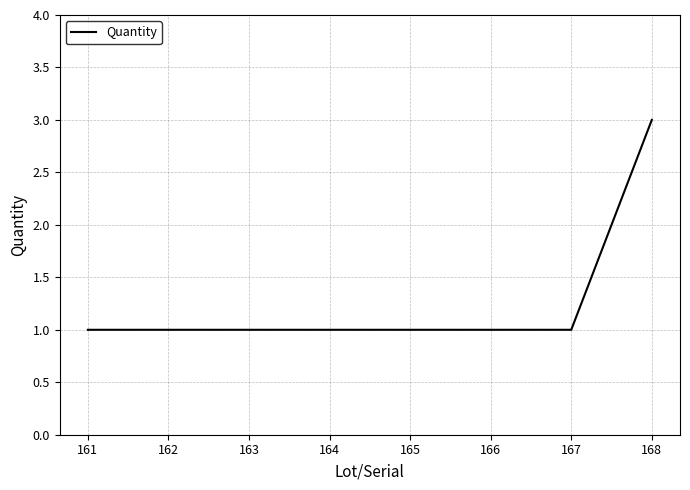

What is the minimum value shown in the chart?

1